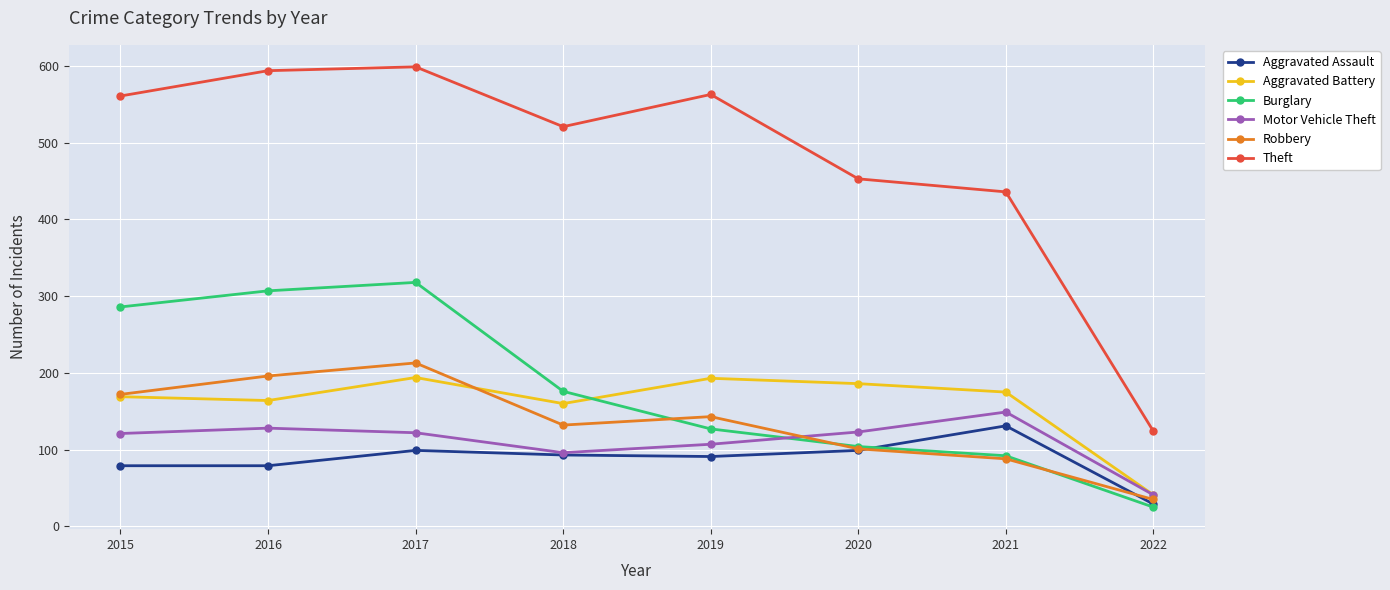

Which series has the largest total across all categories?

Theft